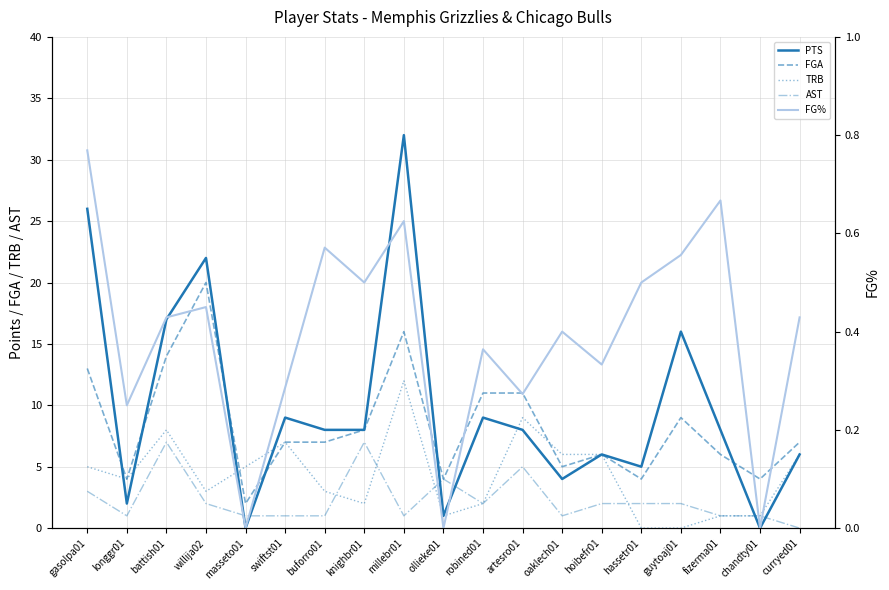

At which label does FGA first exceed 7?

gasolpa01